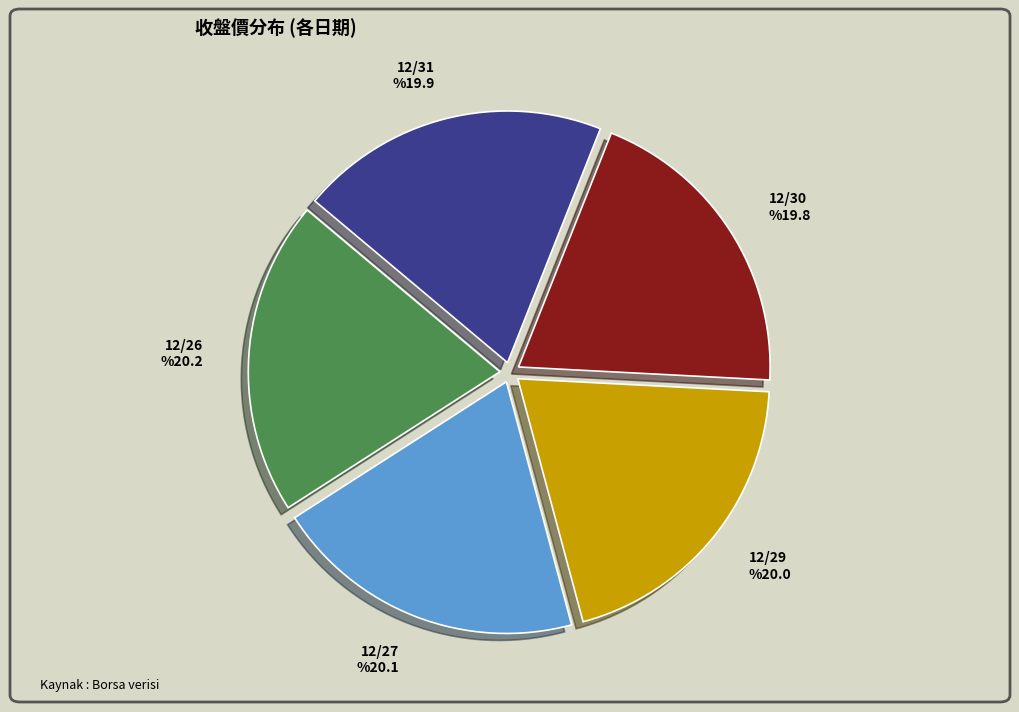

Approximately how many times larger is the value at 12/27 compared to 12/31?

1.0